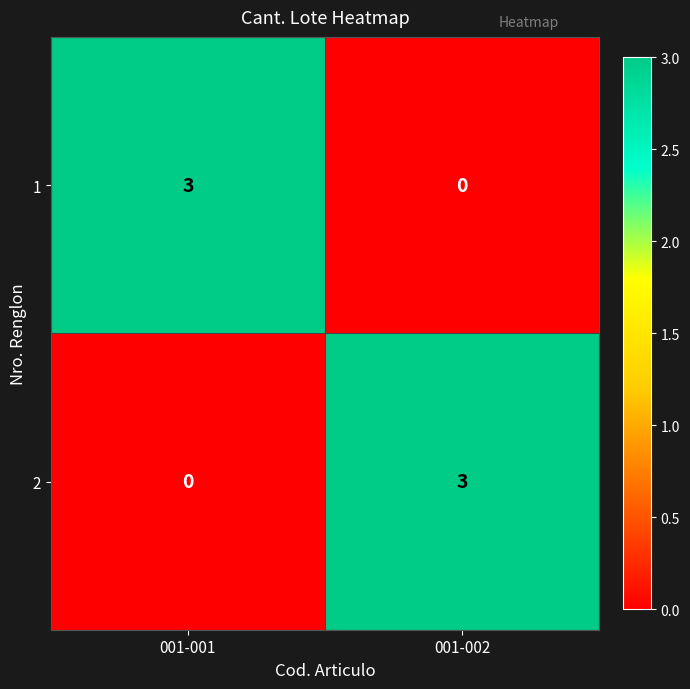

Reading left to right, what are all the values shown in this chart?

1: 001-001=3	001-002=0
2: 001-001=0	001-002=3